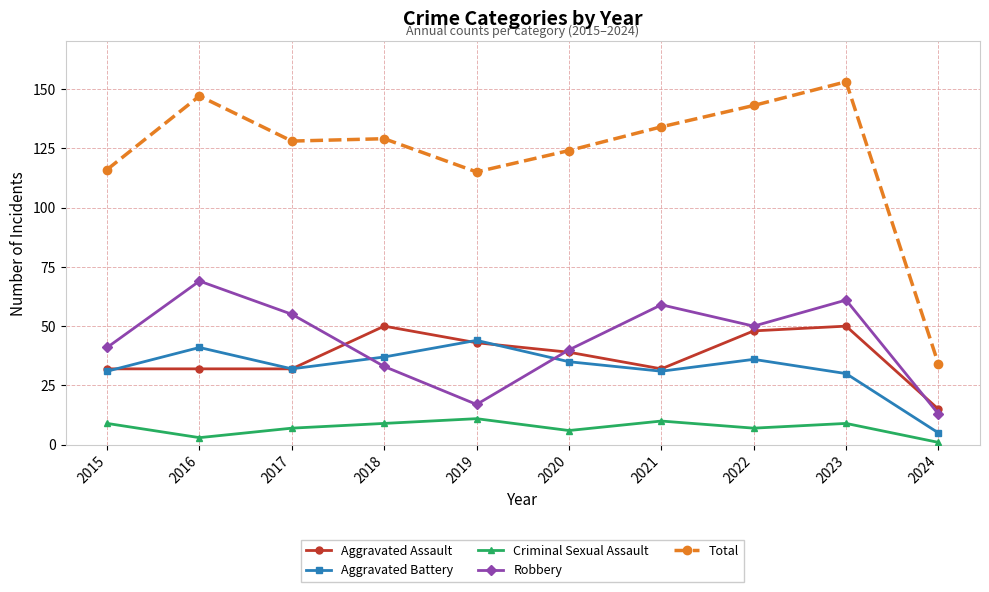

Rank the series at 2018 from lowest to highest value.

Criminal Sexual Assault, Robbery, Aggravated Battery, Aggravated Assault, Total